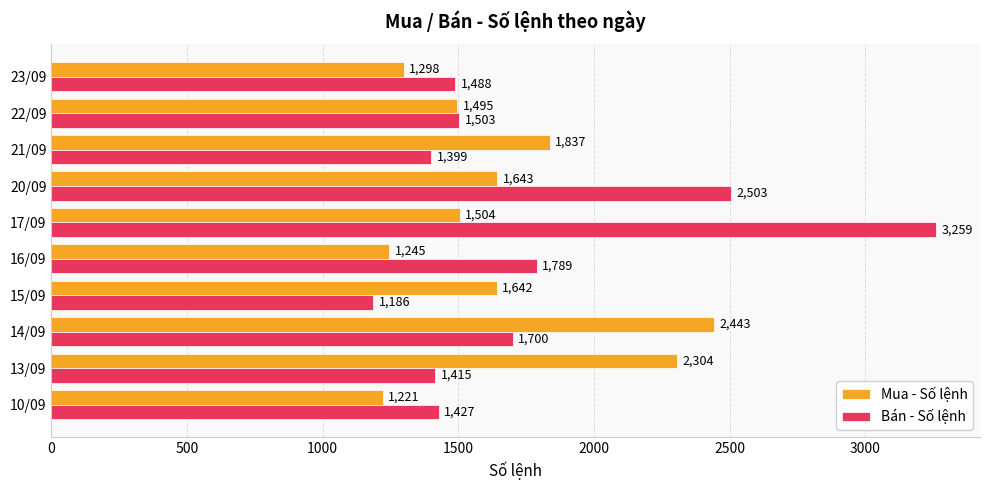

What is the difference between the second highest and second lowest values in the Bán - Số lệnh series?

1104